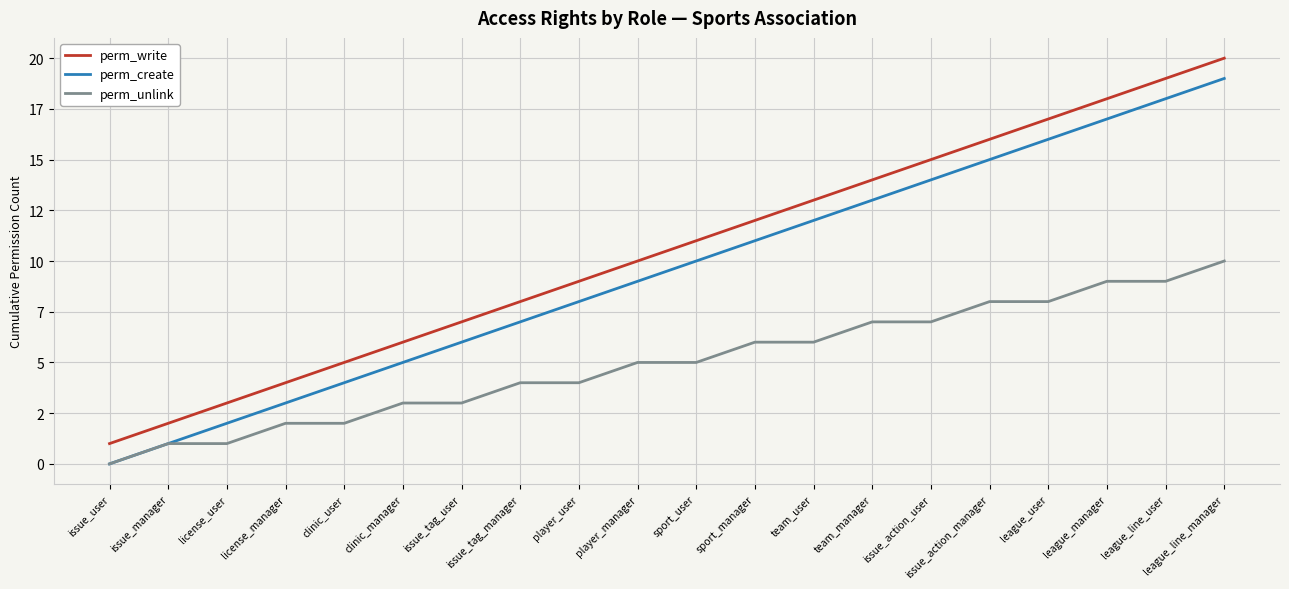

How many perm_unlink values are between 3 and 8?

12